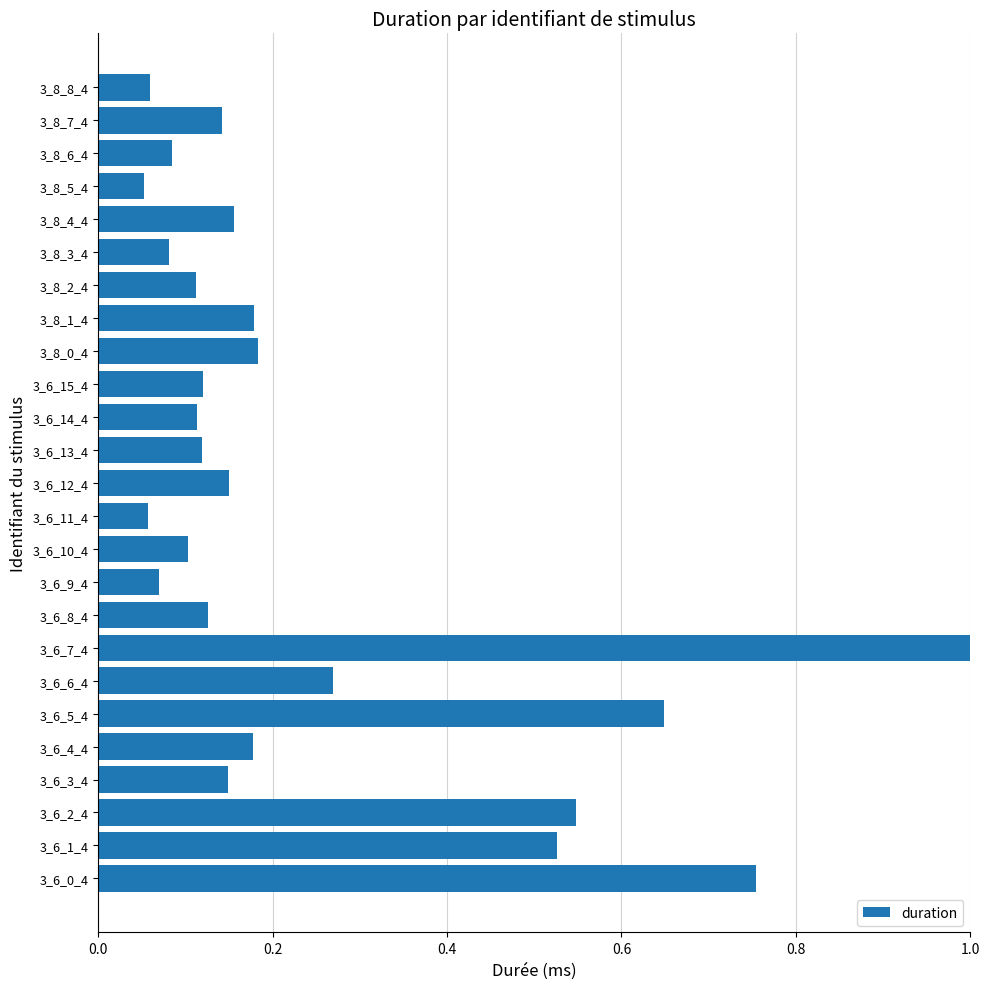

Between 3_8_2_4 and 3_8_5_4, which is larger?

3_8_2_4